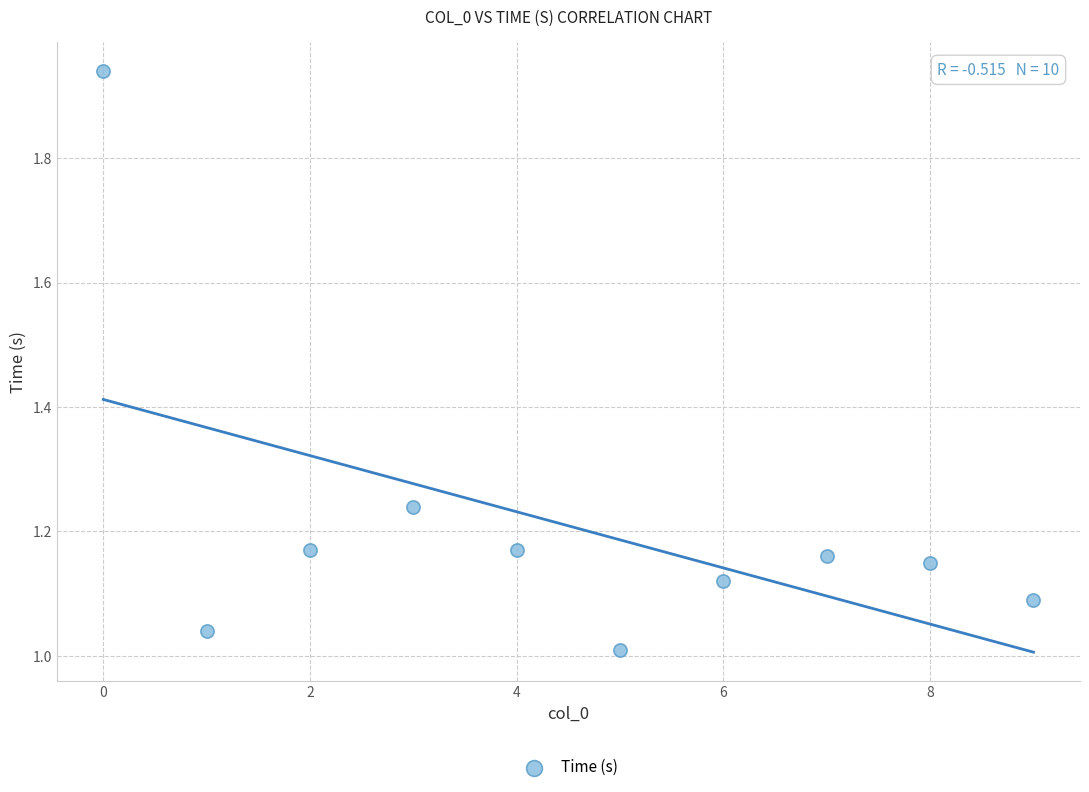

What is the range of Y values (max minus min)?

0.9